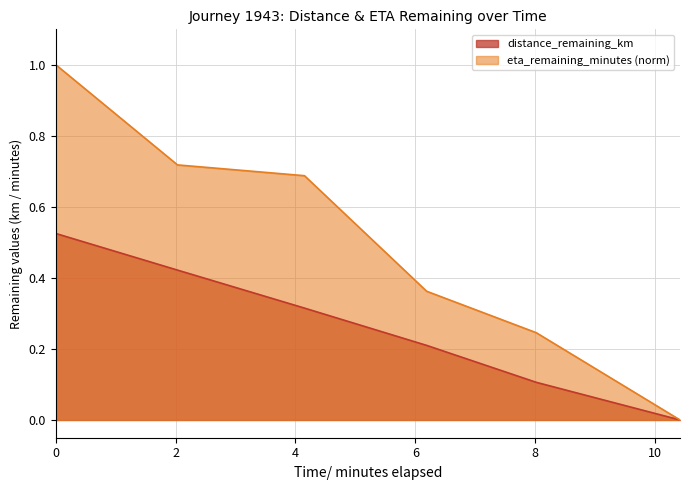

What is the average value of the distance_remaining_km series?

0.3